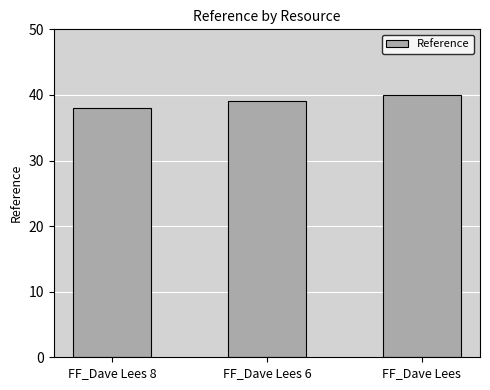

Rank the categories by value from lowest to highest.

FF_Dave Lees 8, FF_Dave Lees 6, FF_Dave Lees